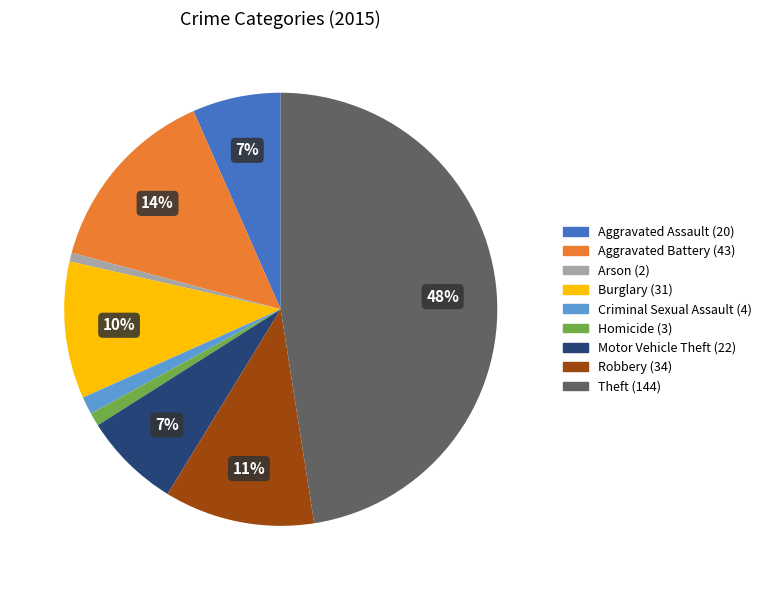

What is the ratio of the value at Motor Vehicle Theft to the value at Aggravated Battery?

0.5